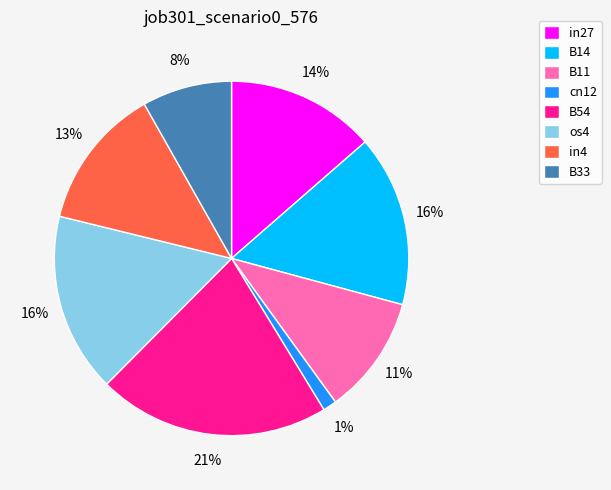

Is it true that cn12 is 1% of the pie?

True